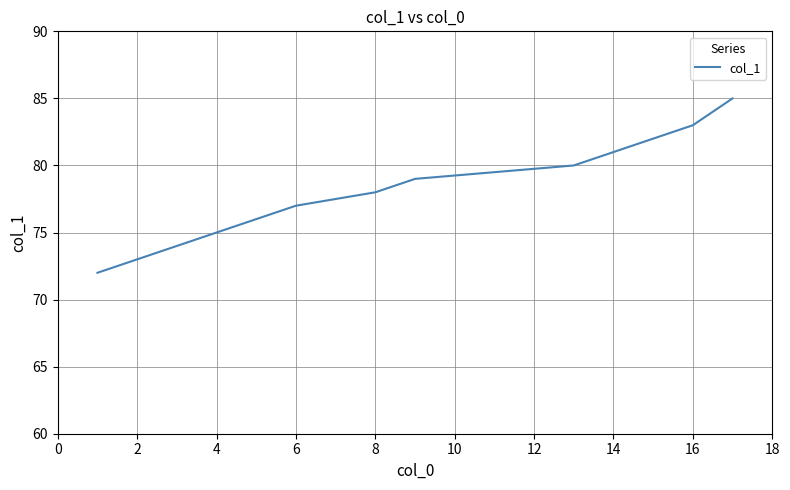

What is the maximum value shown in the chart?

85